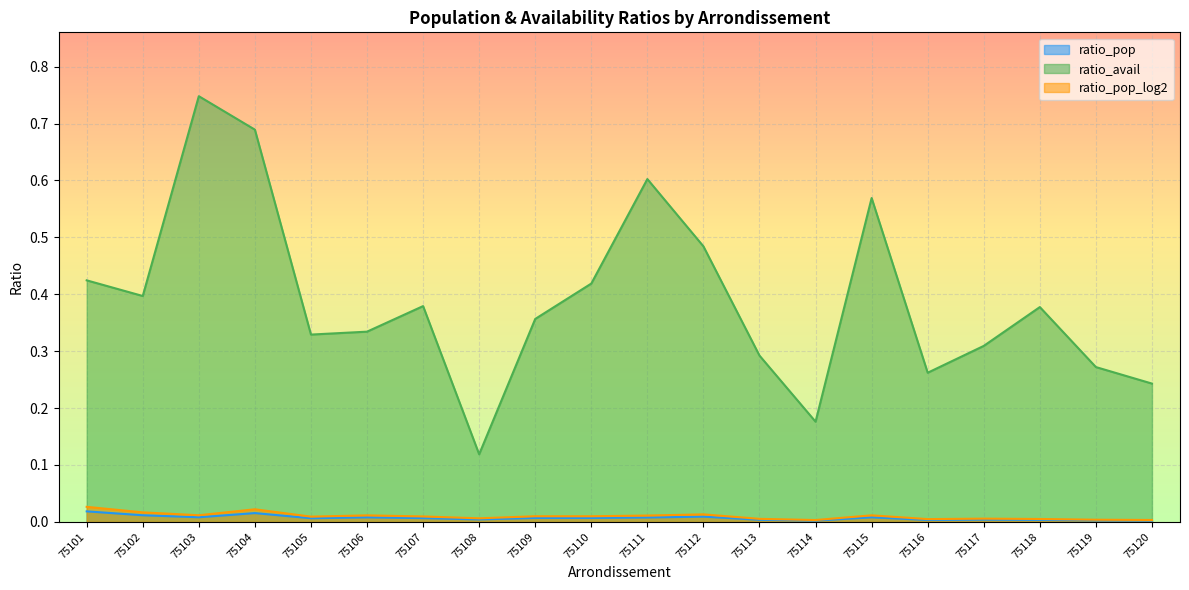

Between 75101 and 75115, which series saw the biggest shift?

ratio_avail